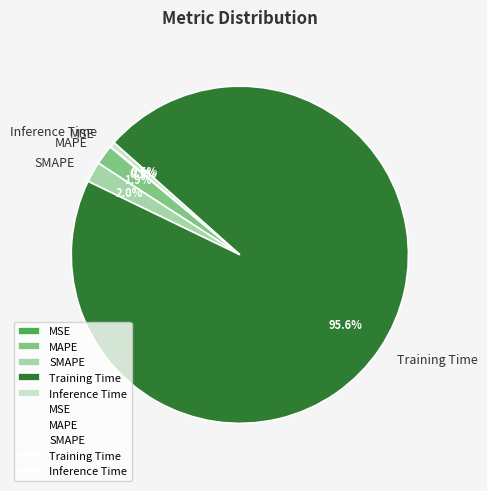

Does SMAPE account for over 50% of the chart?

No